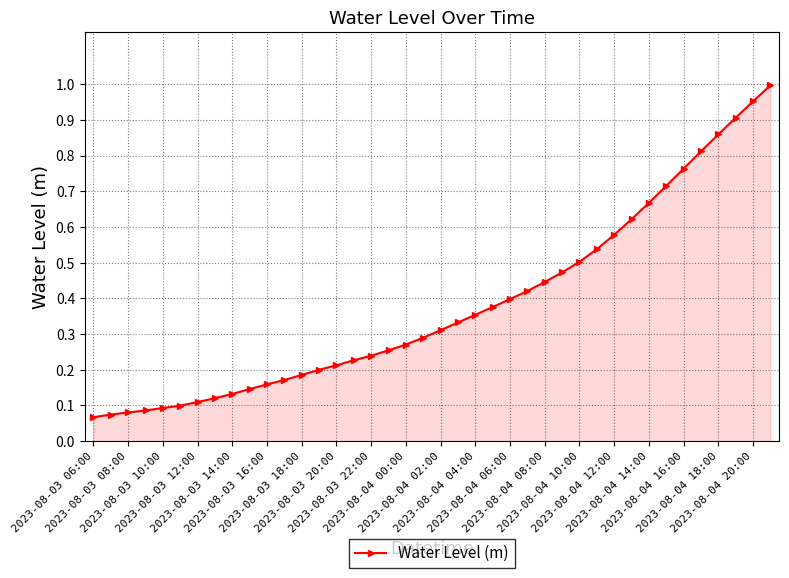

What is the sum of all values?

15.2